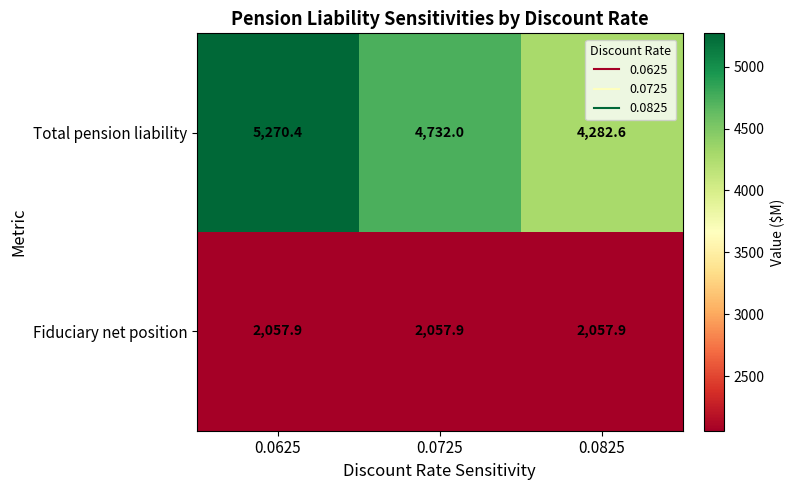

Is the value of Total pension liability at 0.0625 greater than the value of Fiduciary net position at 0.0625?

Yes